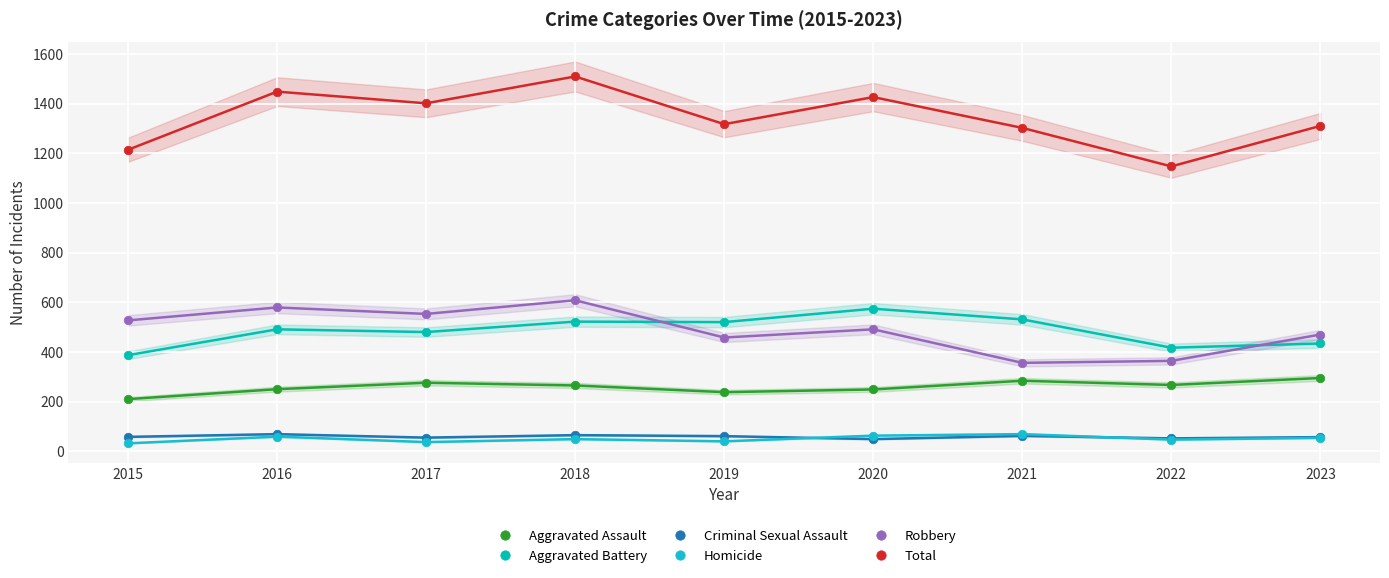

Across all series, what Y value is closest to 770?

608